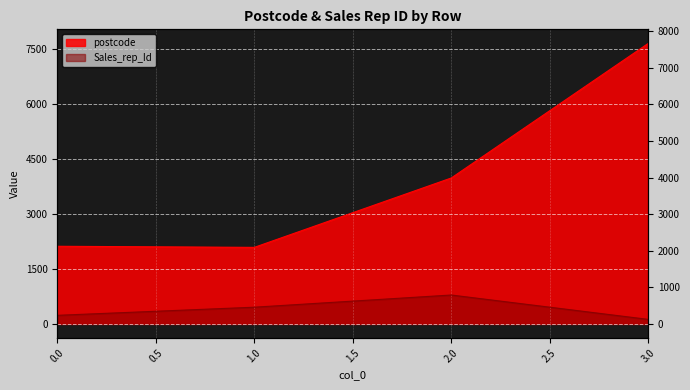

What is the average value of the Sales_rep_Id series?

400